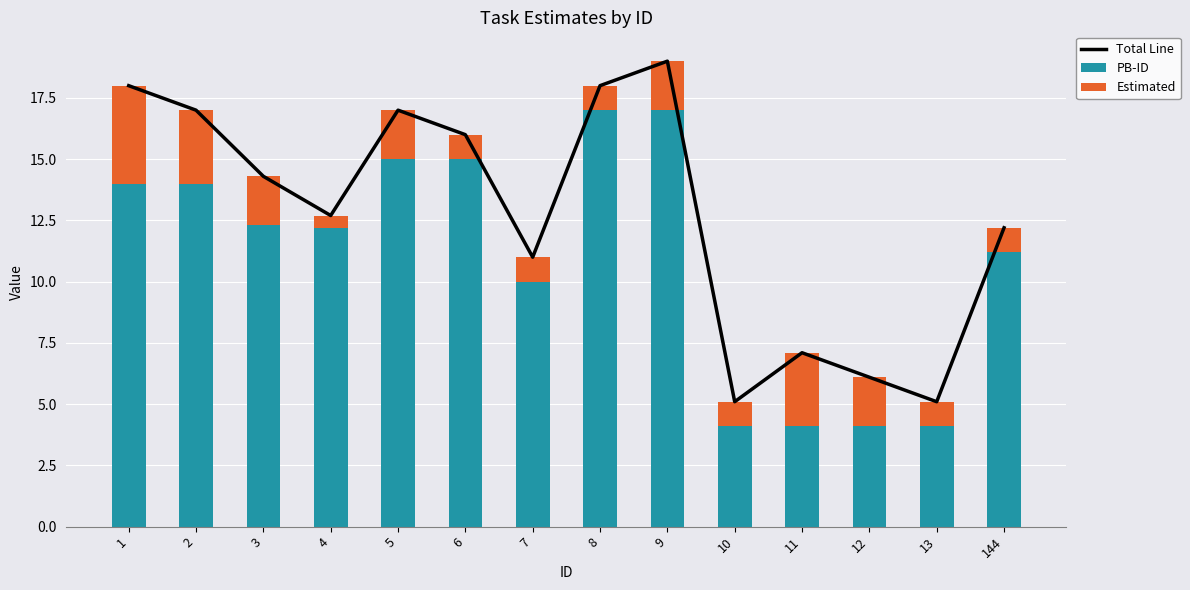

What is the value of the Estimated bar at the 13th from the left?

1.0